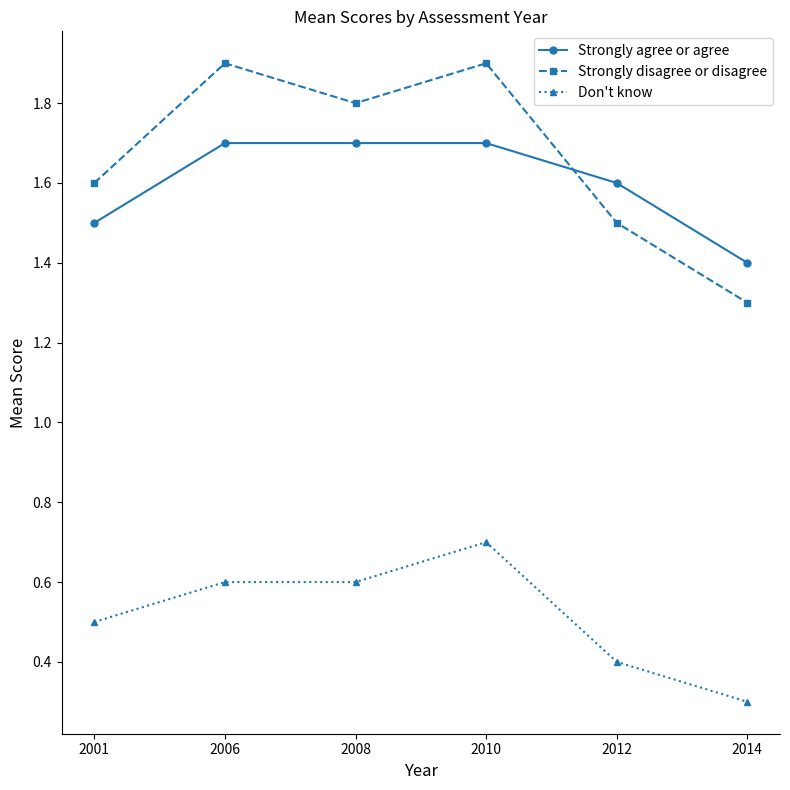

True or false: Strongly agree or agree and Don't know intersect in this chart.

False